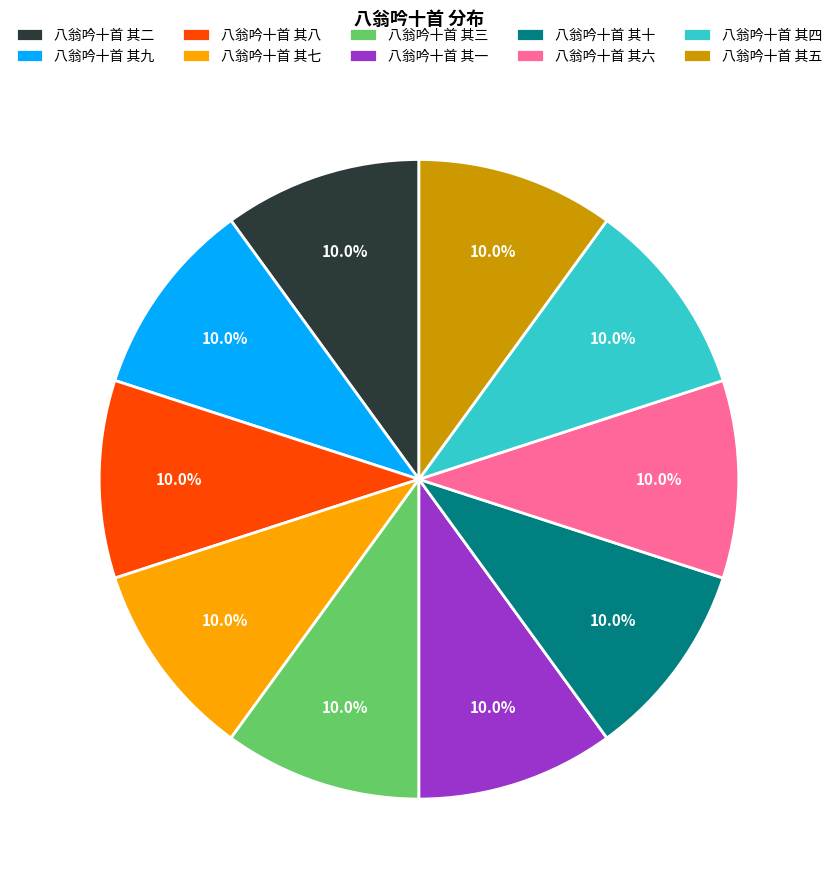

What portion of the pie excludes 八翁吟十首 其四?

90.0%